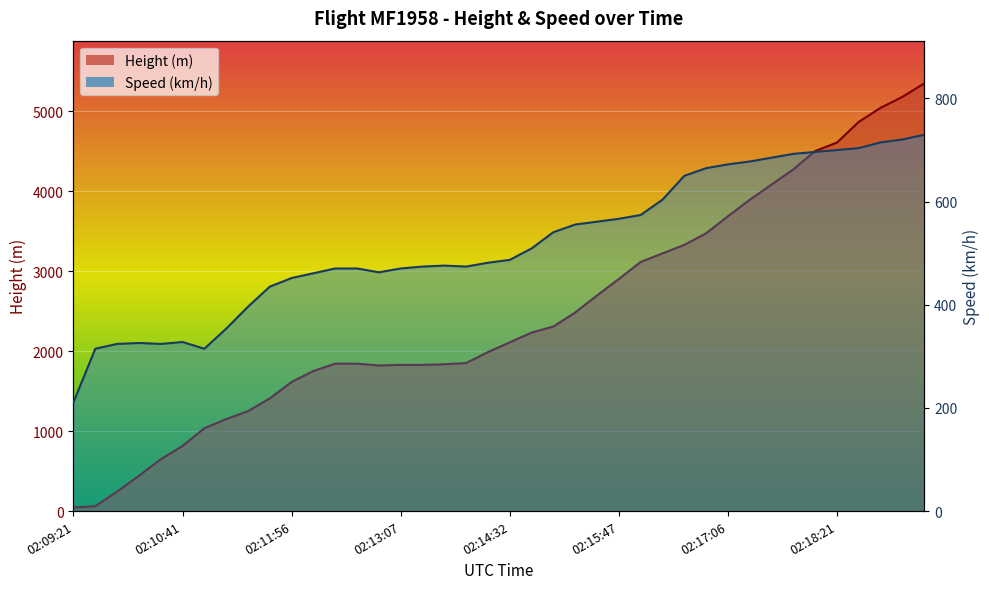

After their last crossing, which series has the higher values: Height or Speed?

Height